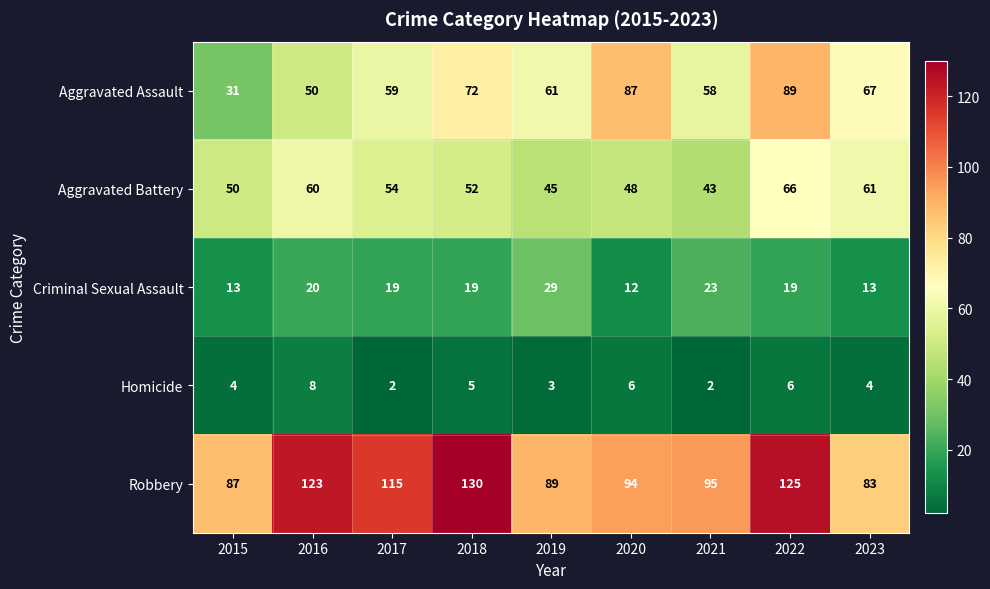

What is the difference between the maximum and minimum values in the Robbery series?

47